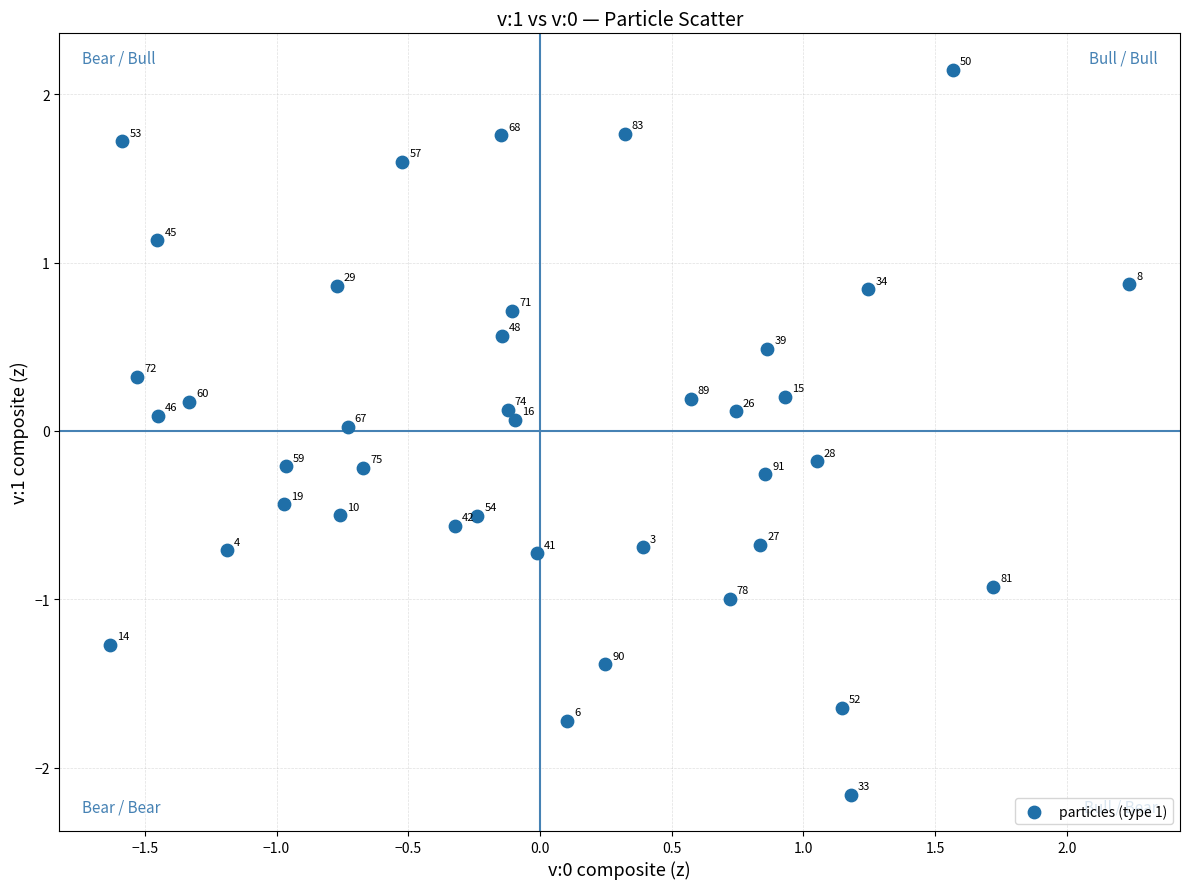

What is the range of X values (max minus min)?

3.9